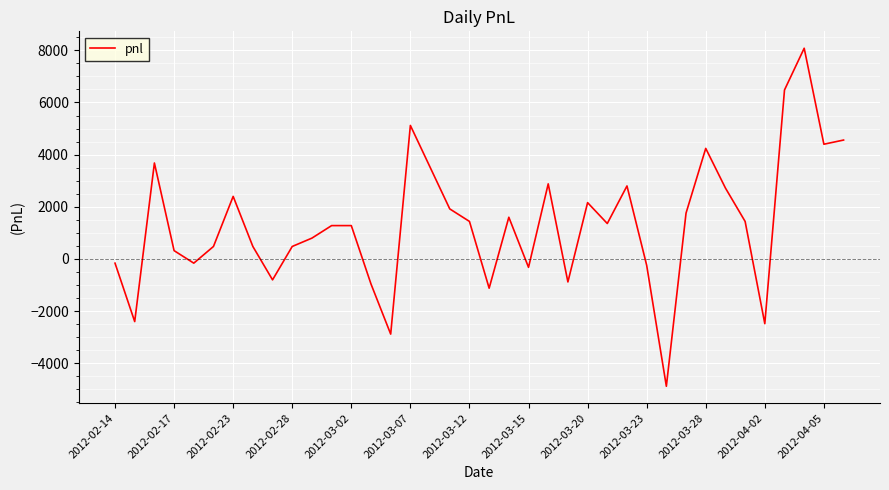

What is the minimum value shown in the chart?

-4880